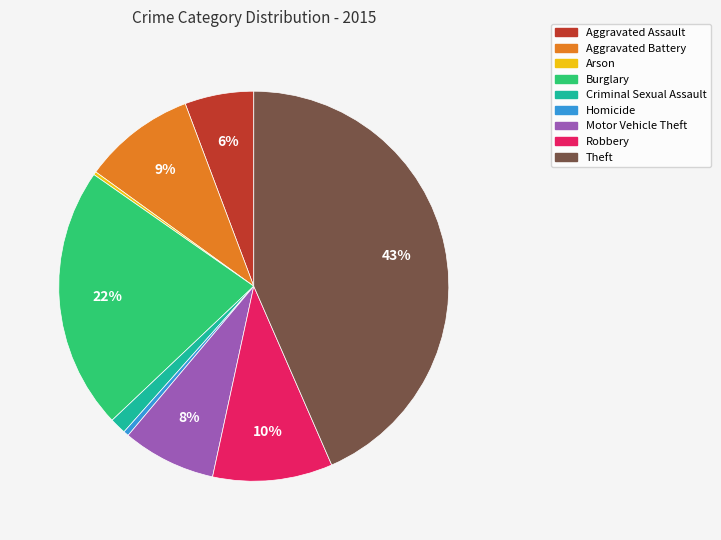

Do Theft and Aggravated Battery together represent more than half of the pie?

Yes